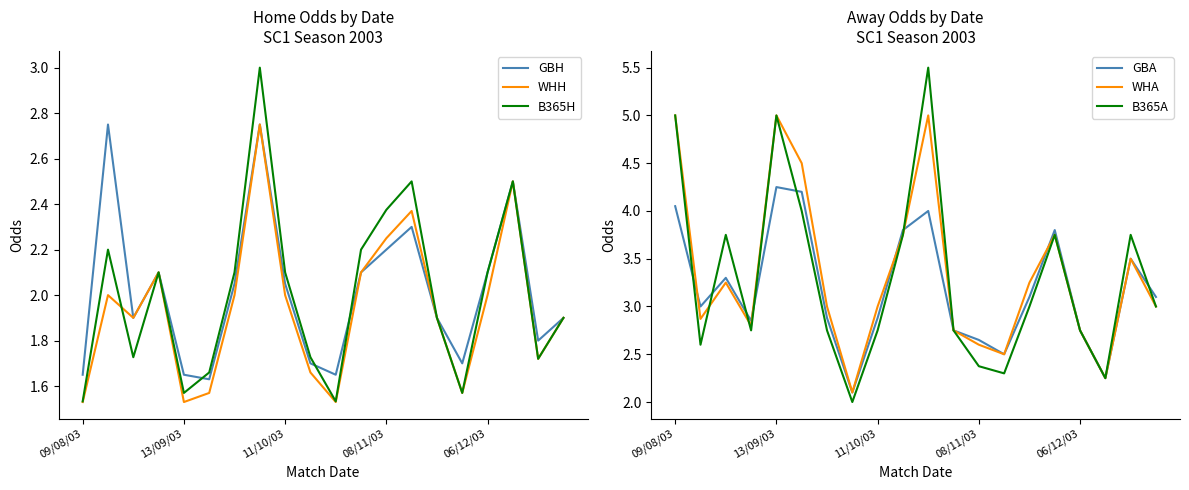

At 10, list the series in order from smallest to largest.

WHH, B365H, GBH, GBA, WHA, B365A